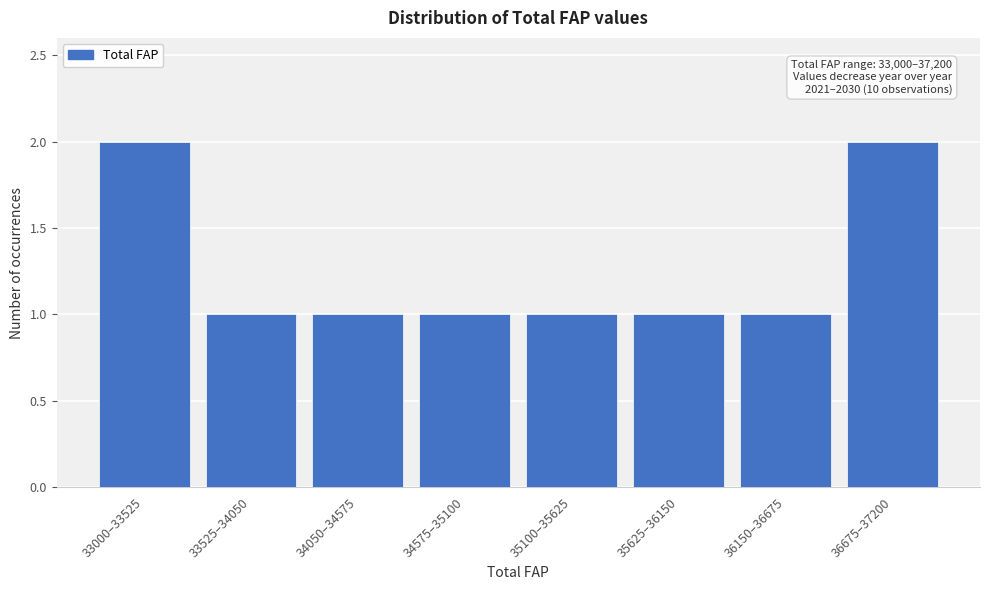

Reading left to right, list all the values displayed in this chart.

33000–33525=2	33525–34050=1	34050–34575=1	34575–35100=1	35100–35625=1	35625–36150=1	36150–36675=1	36675–37200=2